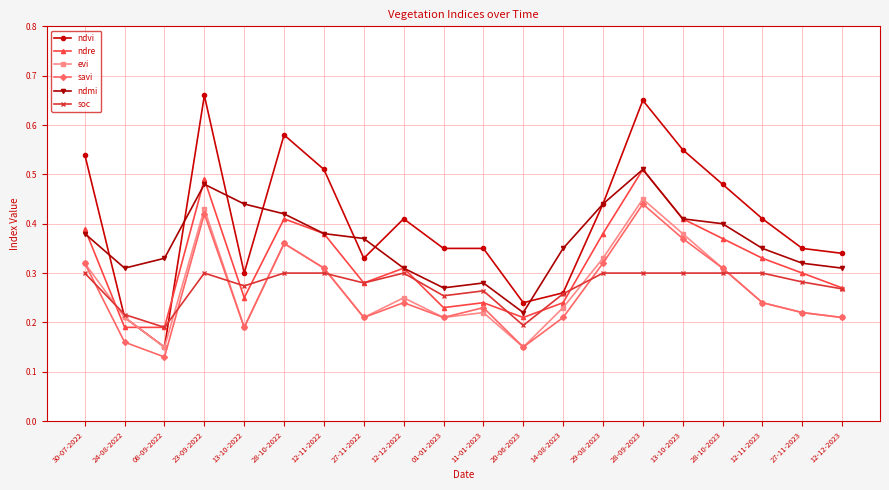

After their last crossing, which series has the higher values: savi or soc?

soc